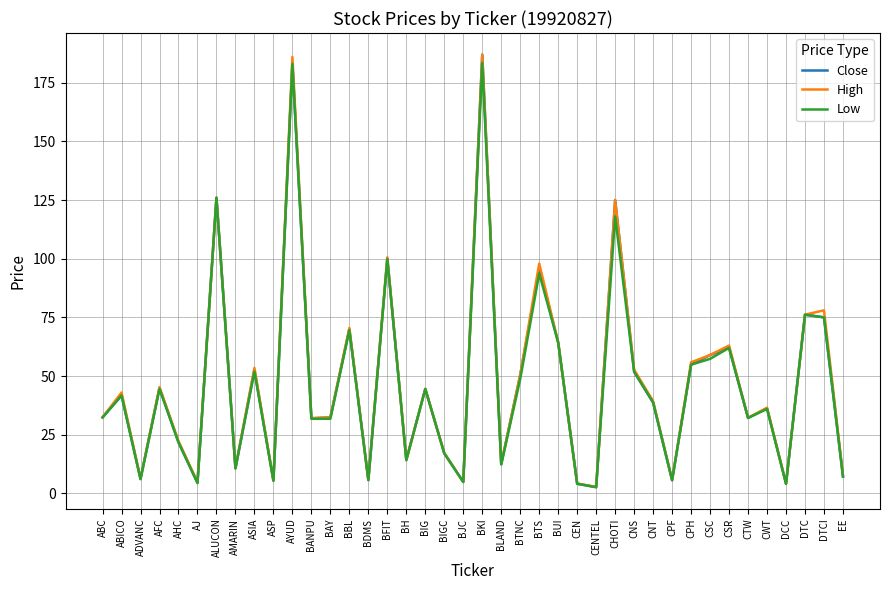

Is the value of High at CWT greater than the value of Low at BTNC?

No